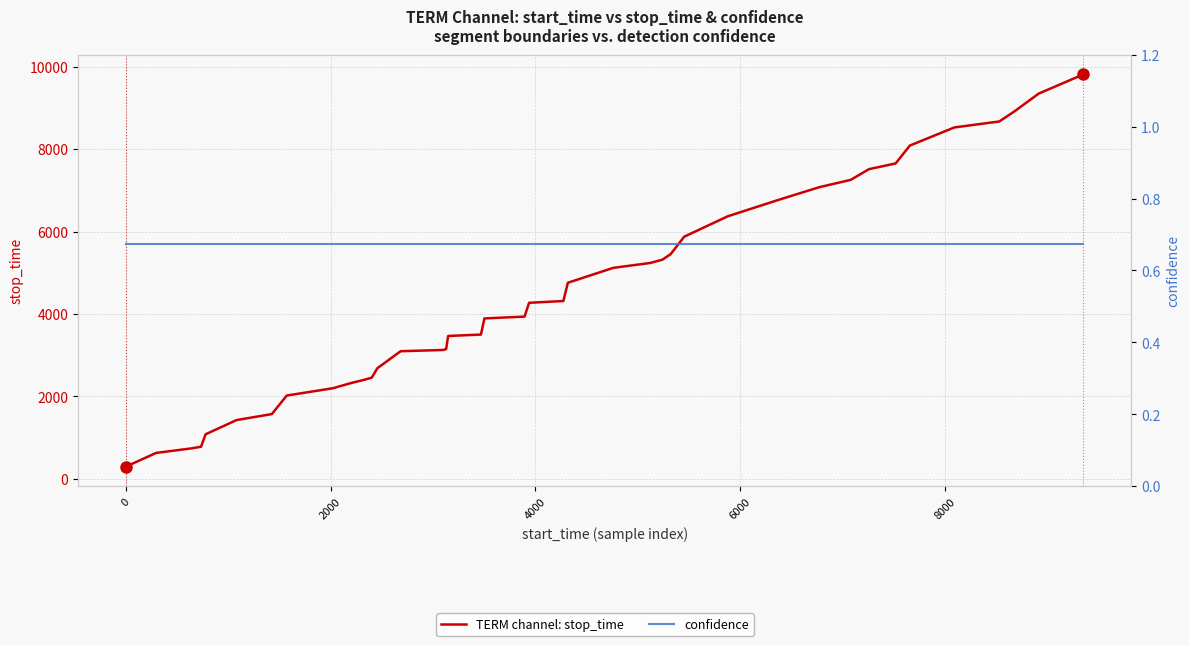

Rank the series by their average value, from lowest to highest.

confidence, TERM channel: stop_time